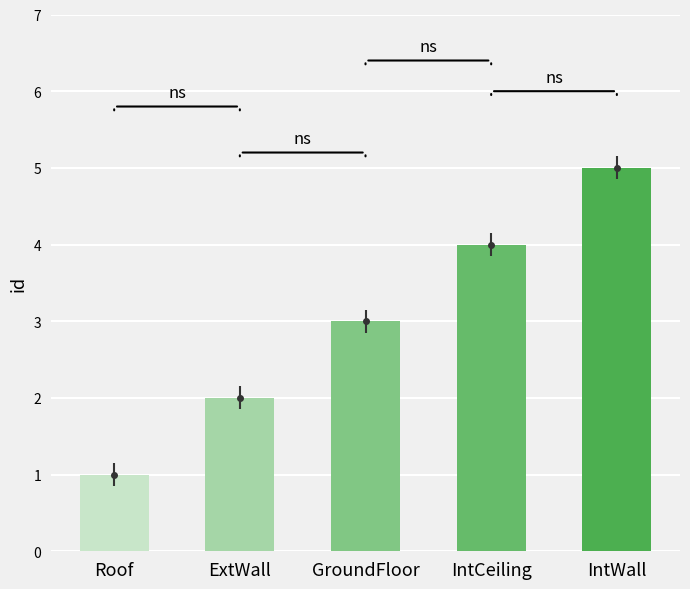

Rank the categories by value from highest to lowest.

IntWall, IntCeiling, GroundFloor, ExtWall, Roof